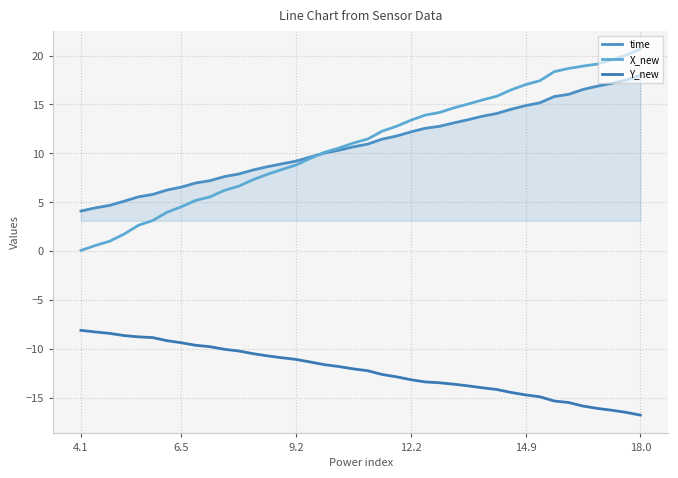

What is the average value of the Y_new series?

-12.2